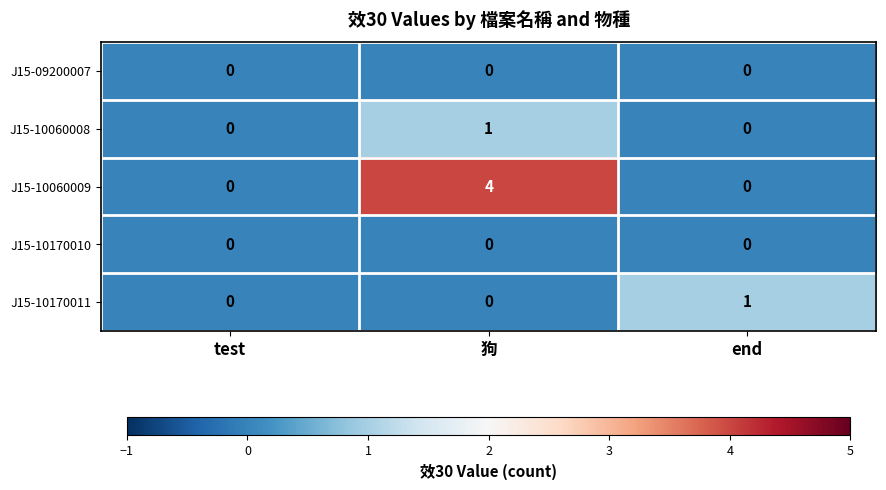

What is the total value across all series at 狗?

5